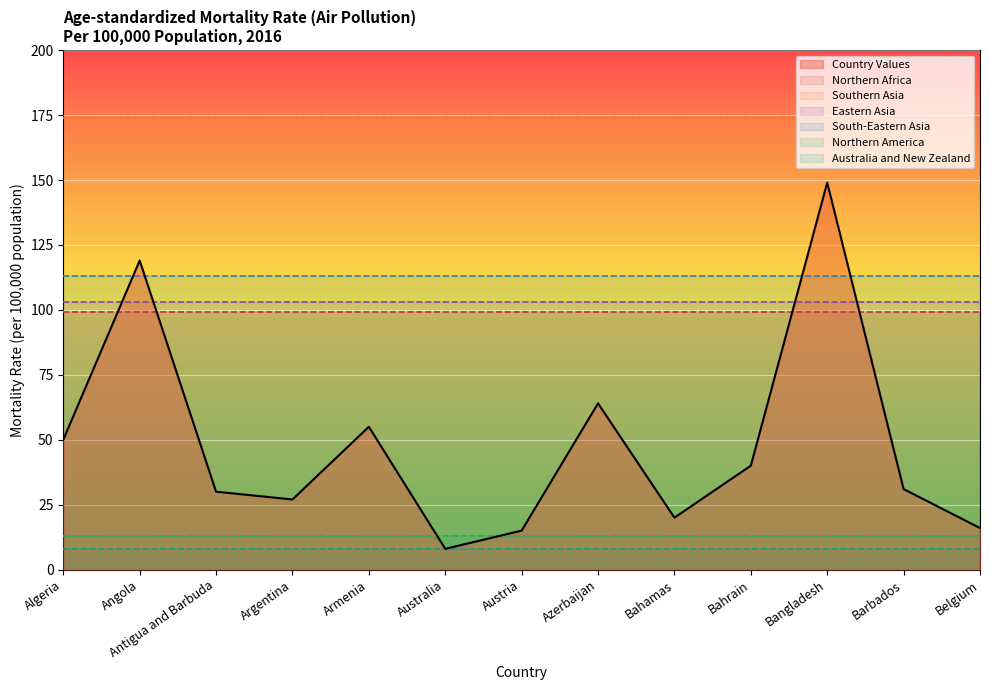

How many lines are shown in the chart?

7